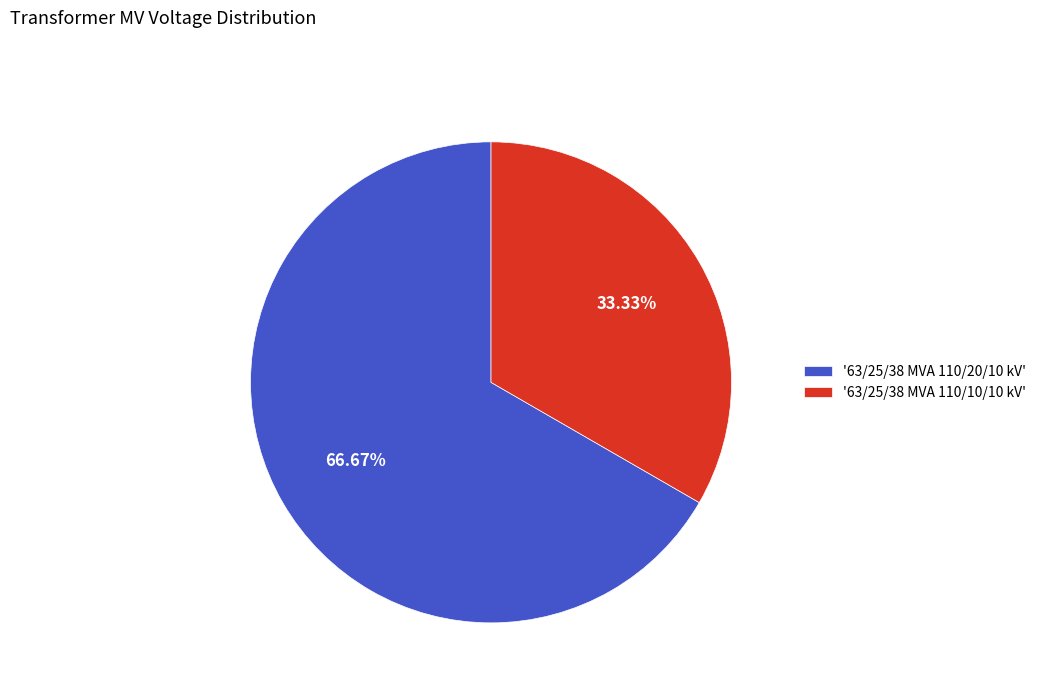

Which slice is the largest?

'63/25/38 MVA 110/20/10 kV'